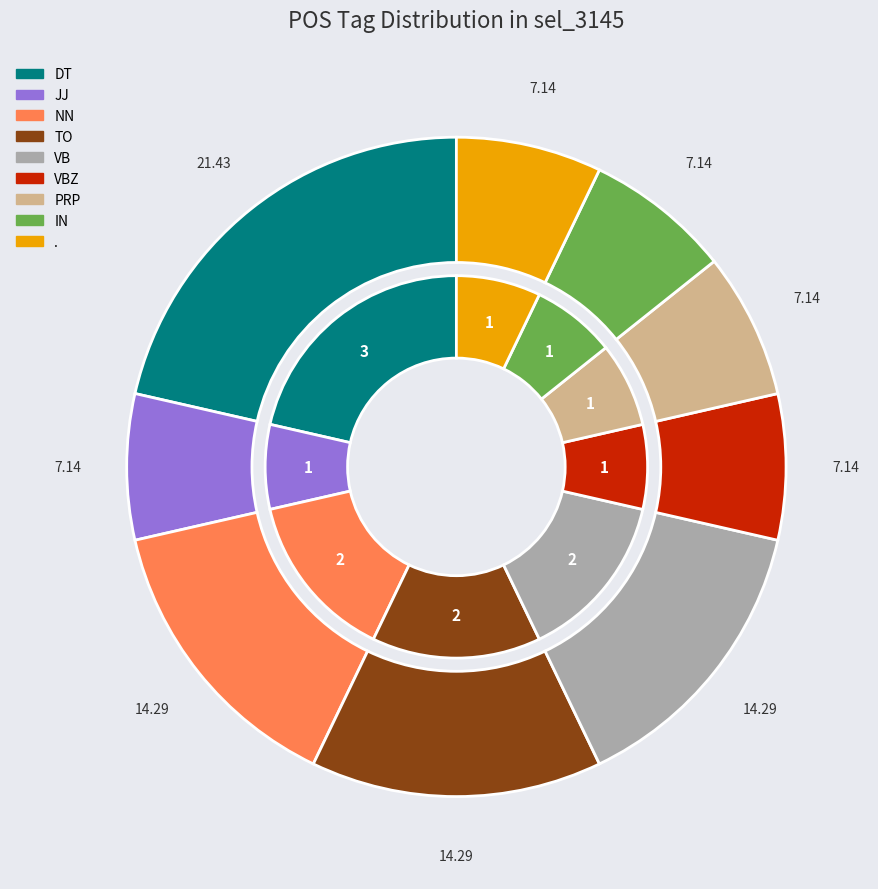

True or false: PRP accounts for 7% of the total.

True